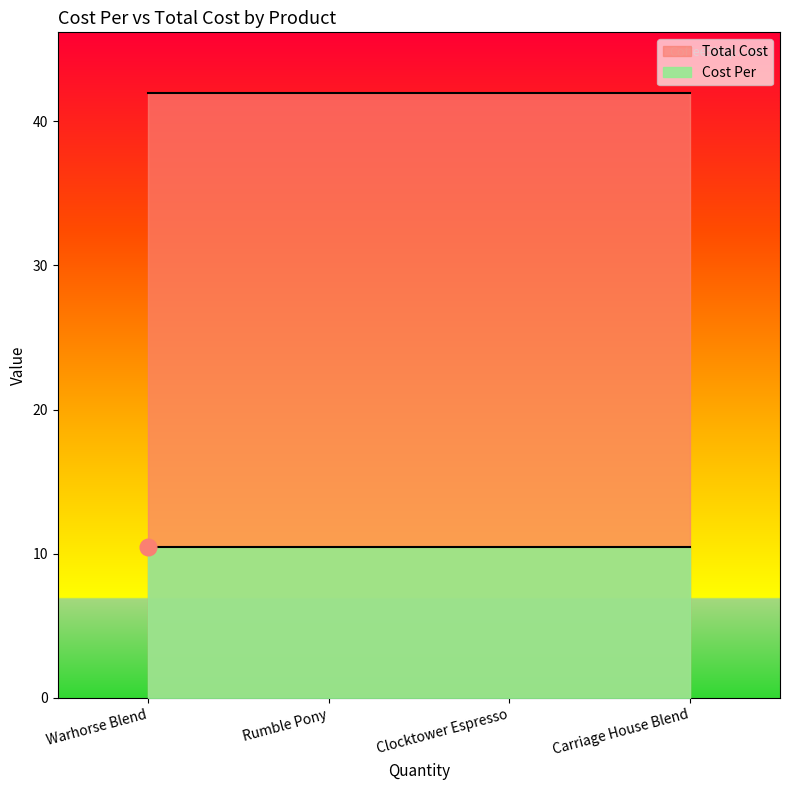

True or false: Cost Per and Total Cost intersect in this chart.

False